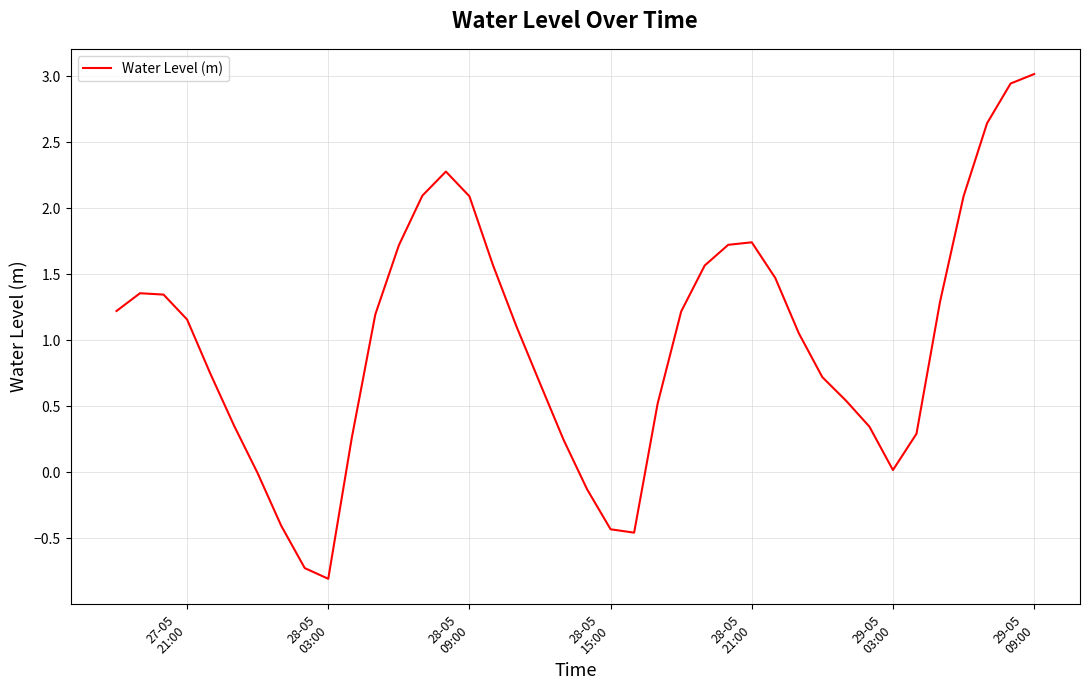

What is the sum of all values?

39.6